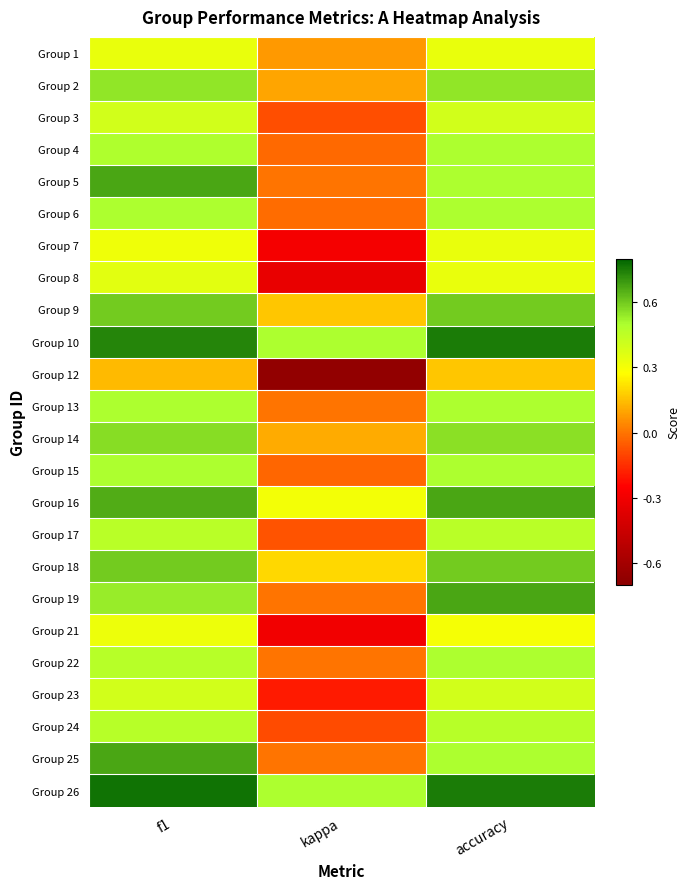

At which category does the chart reach its peak across all series?

f1